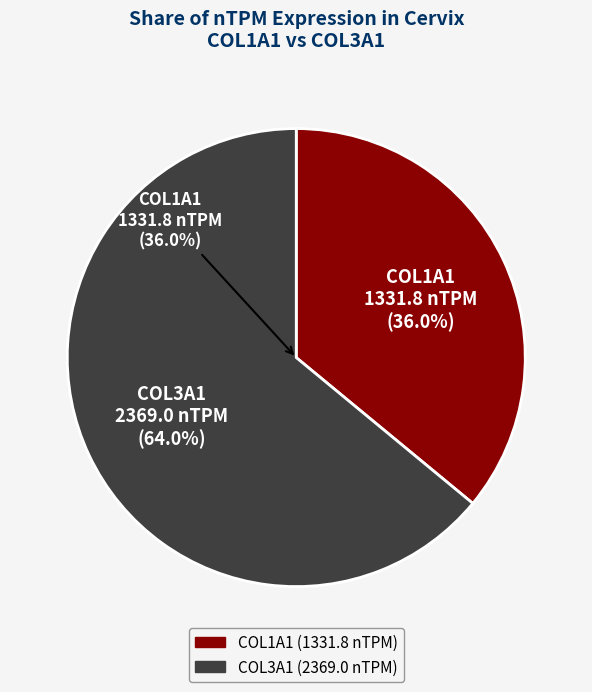

How many slices are in this pie chart?

2